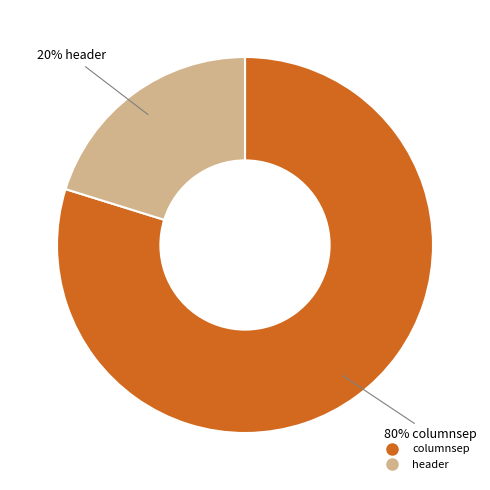

What is the ratio of the value at columnsep to the value at header?

4.0